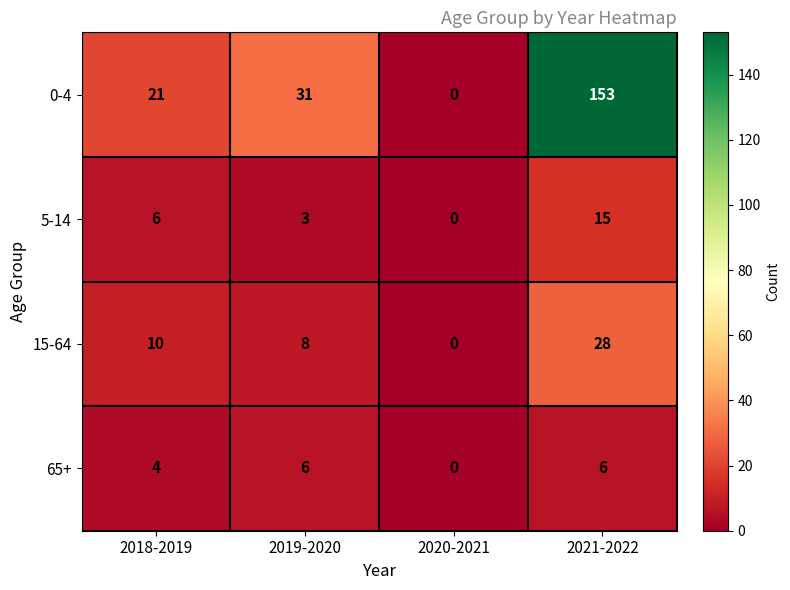

At which category is the sum across all series the highest?

2021-2022